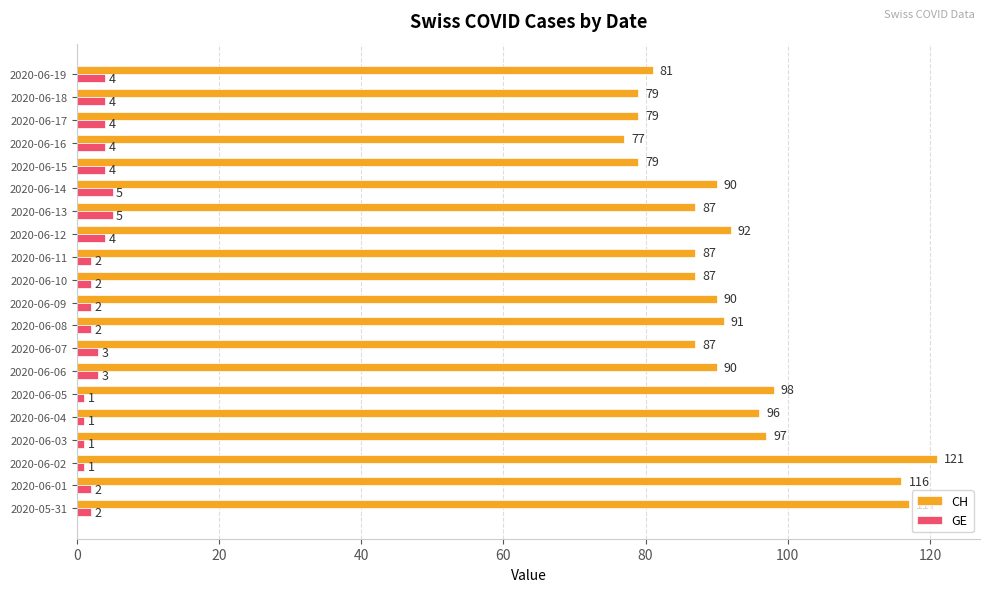

Which category has the highest value across all series?

2020-06-02